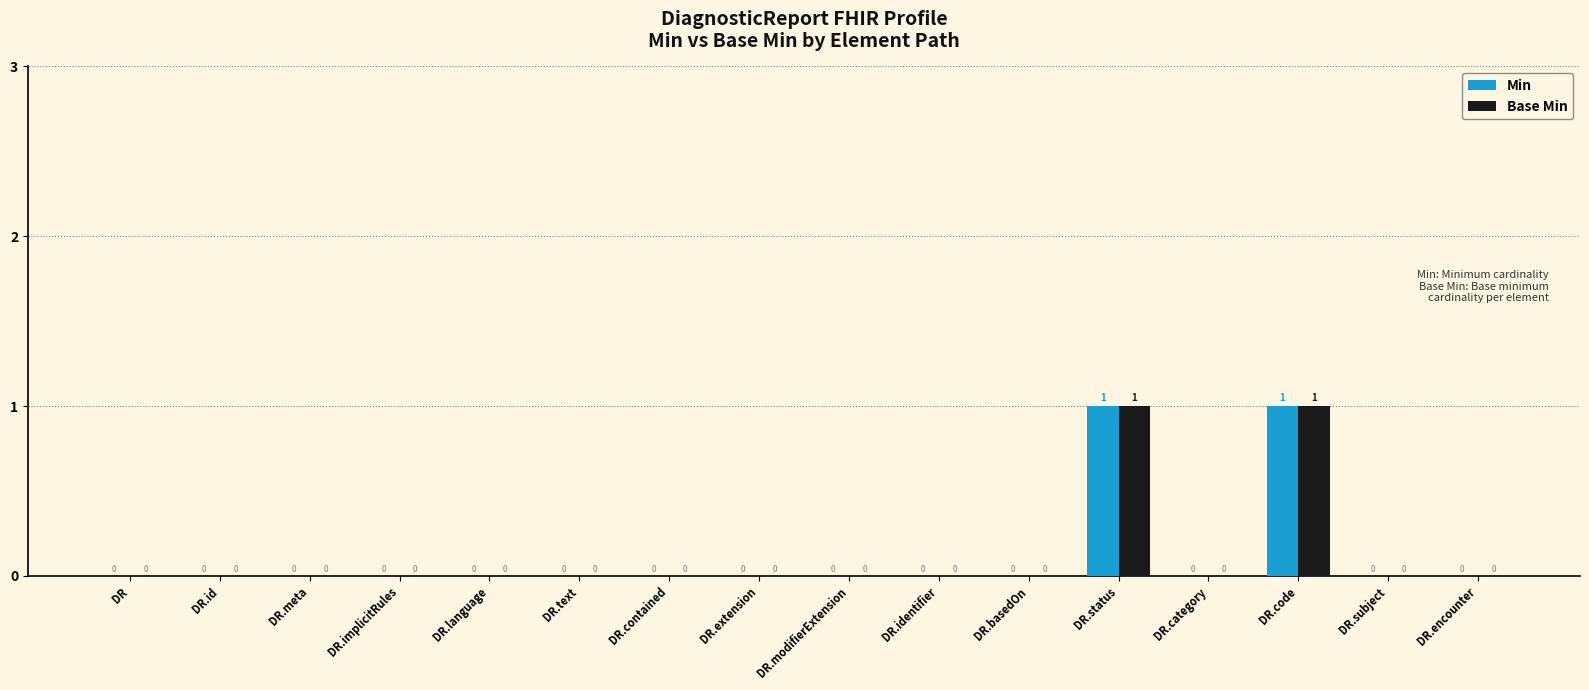

Reading left to right, list all the values displayed in this chart.

Min: 0	0	0	0	0	0	0	0	0	0	0	1	0	1	0	0
Base Min: 0	0	0	0	0	0	0	0	0	0	0	1	0	1	0	0